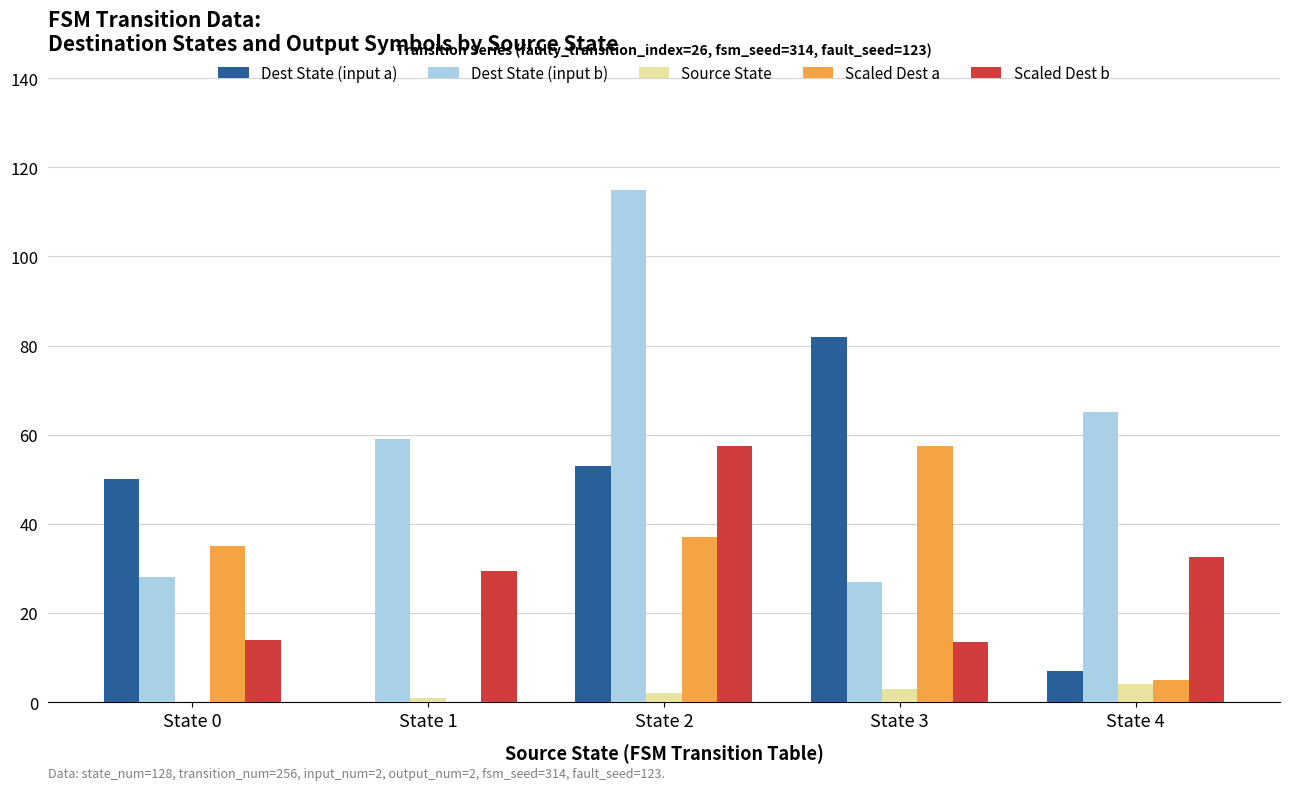

What is the difference between the Dest State (input b) values at State 2 and State 4?

50.0